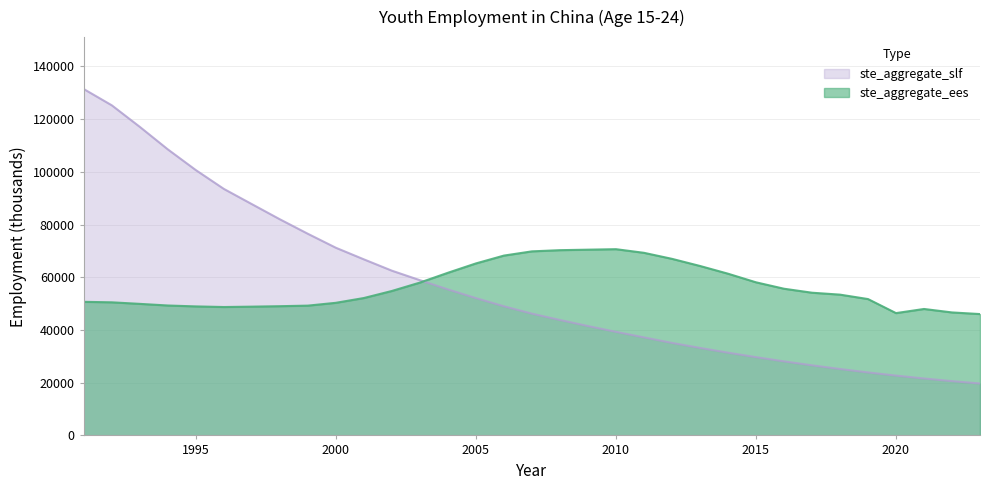

Which label corresponds to the smallest value in the chart?

2023